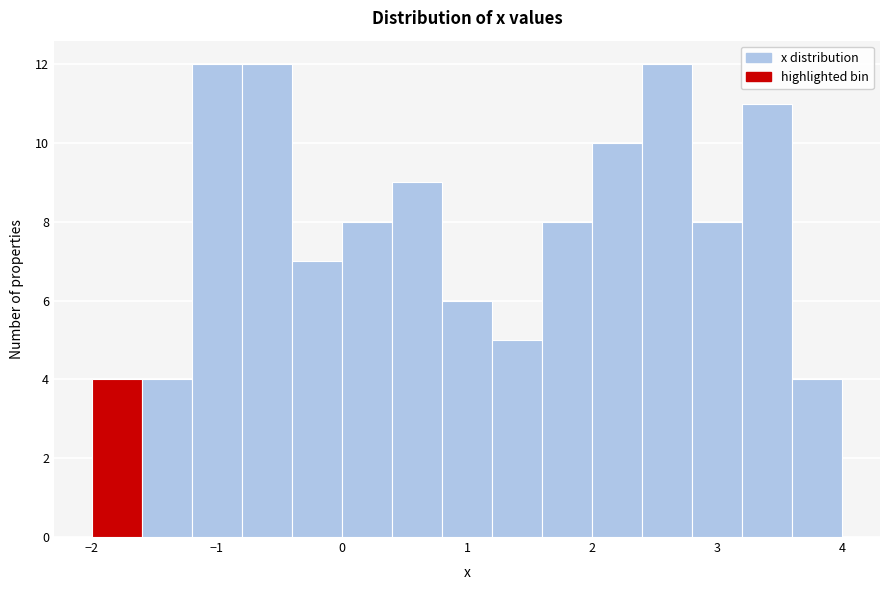

Reading left to right, list every bar in this chart as the range it spans on the x-axis followed by its height. The values are not printed on the chart, so give them approximately, as read against the axis.

-2.0 to -1.6: 4
-1.6 to -1.2: 4
-1.2 to -0.8: 12
-0.8 to -0.4: 12
-0.4 to 0.0: 7
0.0 to 0.4: 8
0.4 to 0.8: 9
0.8 to 1.2: 6
1.2 to 1.6: 5
1.6 to 2.0: 8
2.0 to 2.4: 10
2.4 to 2.8: 12
2.8 to 3.2: 8
3.2 to 3.6: 11
3.6 to 4.0: 4